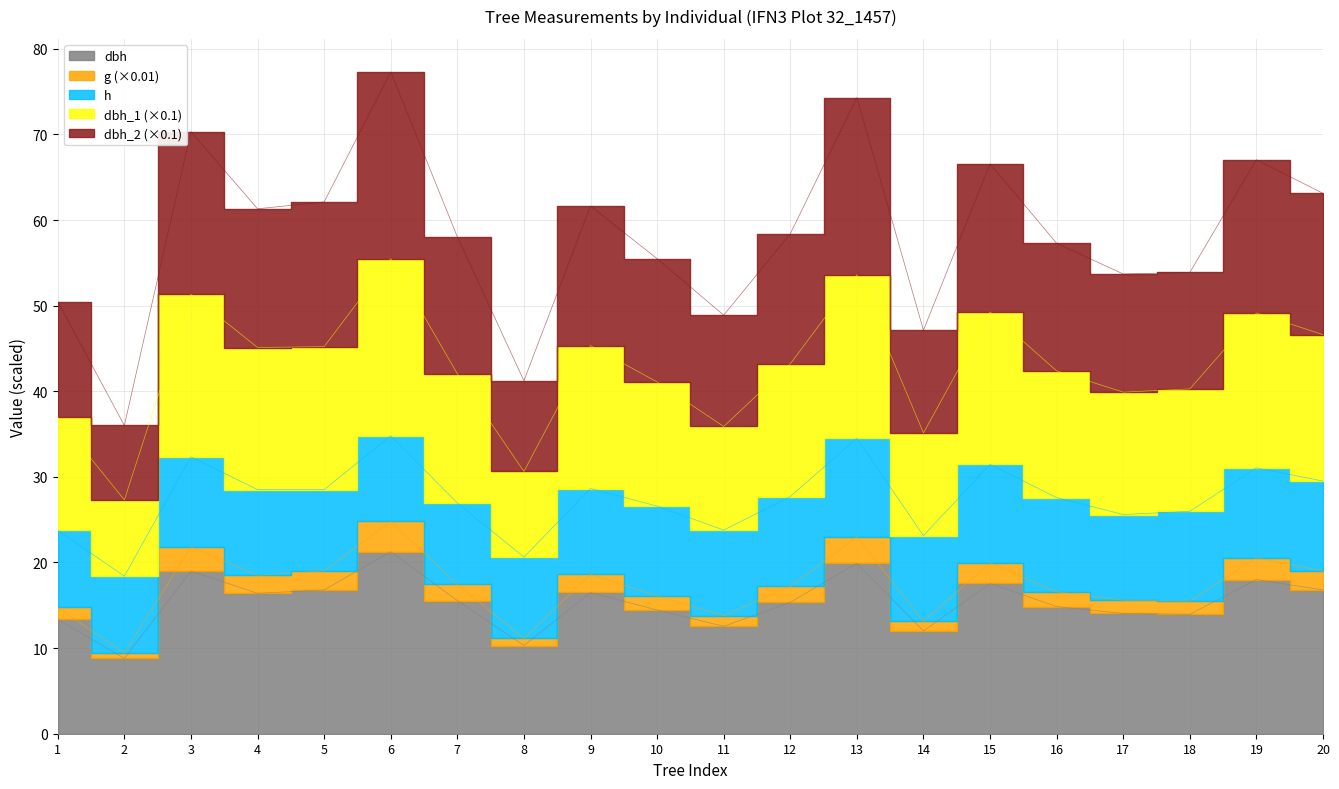

Is it true that dbh equals 26.3 at 12?

False